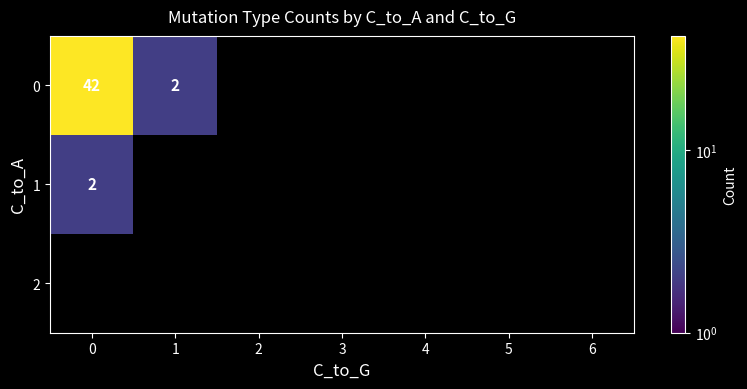

At which category does the chart reach its minimum across all series?

2